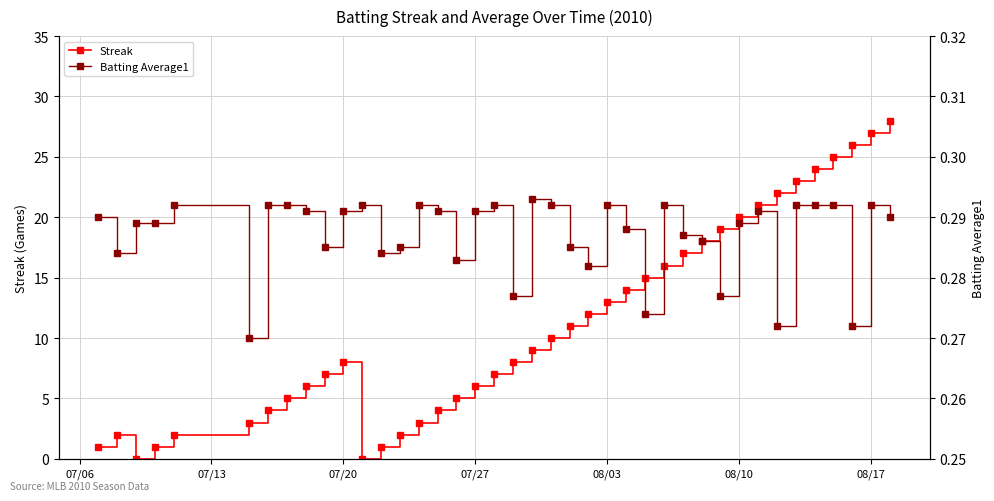

Is it true that Streak equals 32 at 08/10?

False